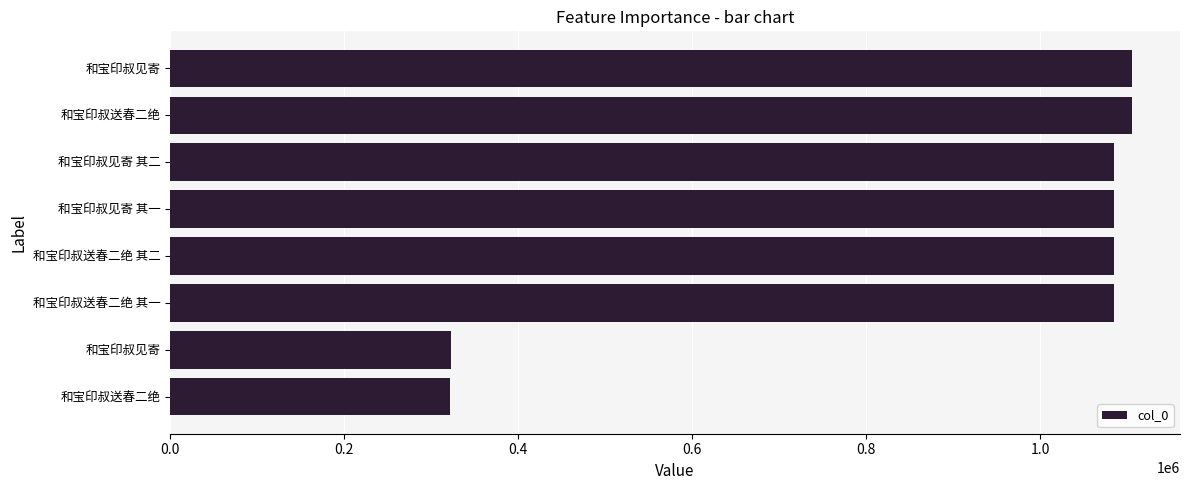

What is the difference between the maximum and minimum values?

784135